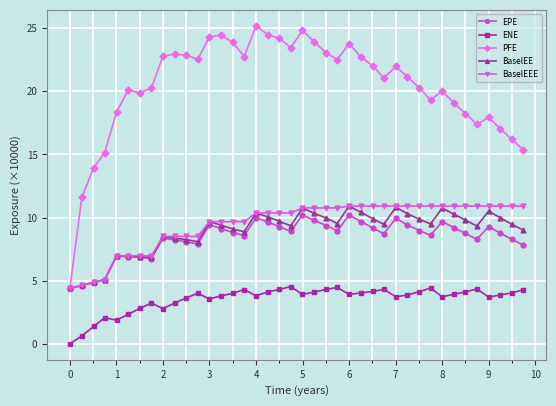

True or false: ENE has more than 0 interior local peaks.

True